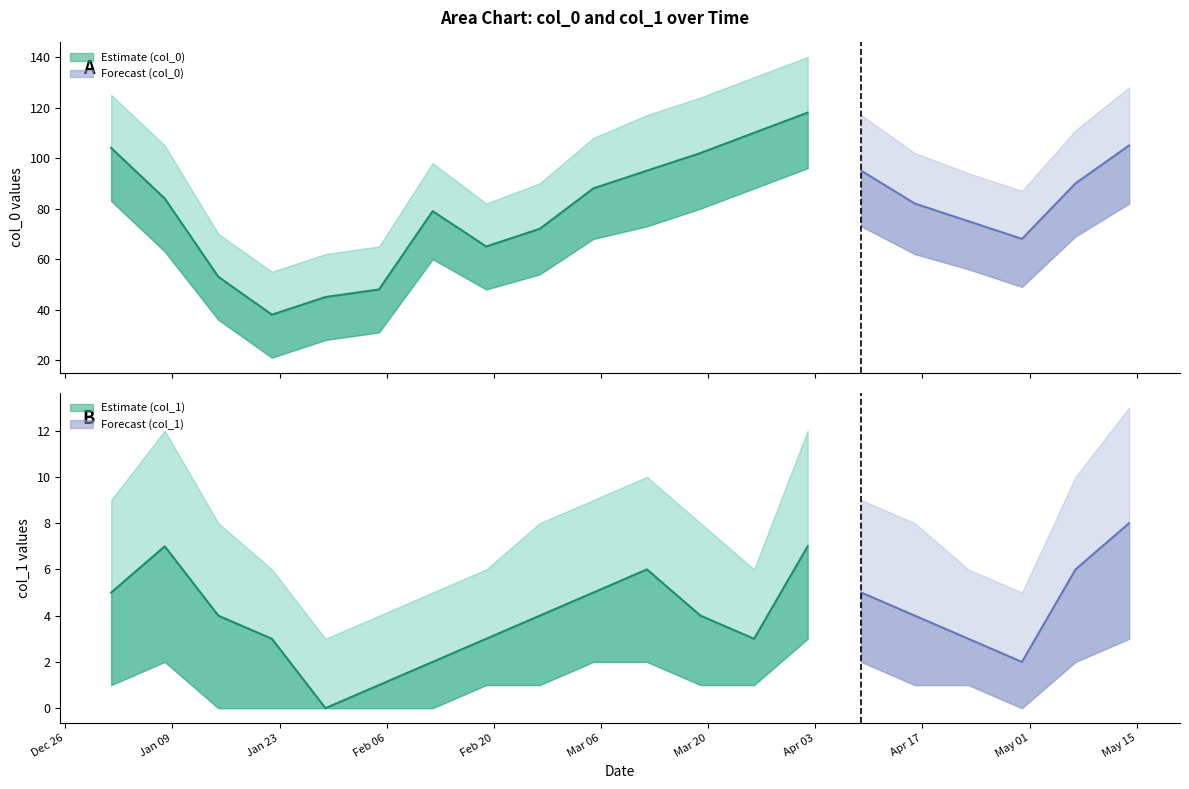

True or false: col_1 and col_0 intersect in this chart.

False